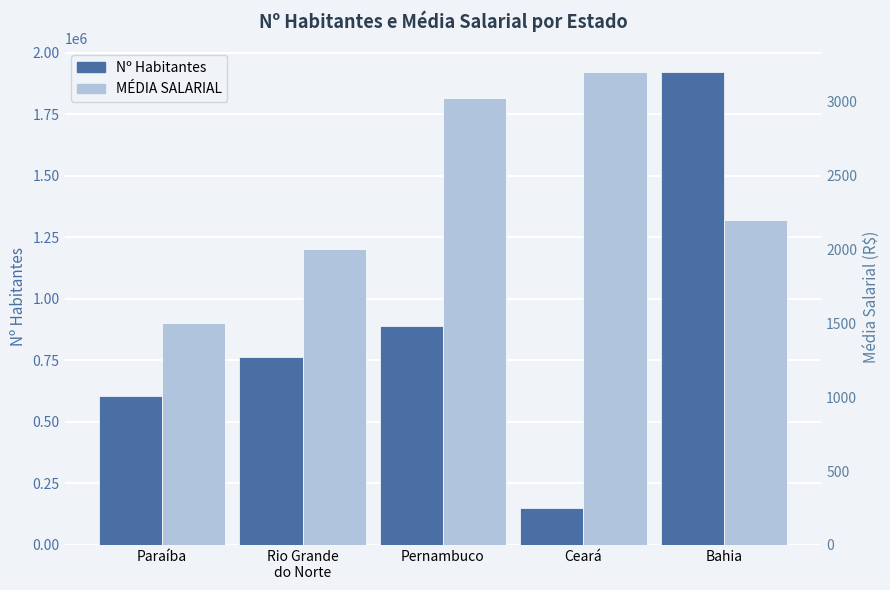

What is the greatest value displayed?

1920613